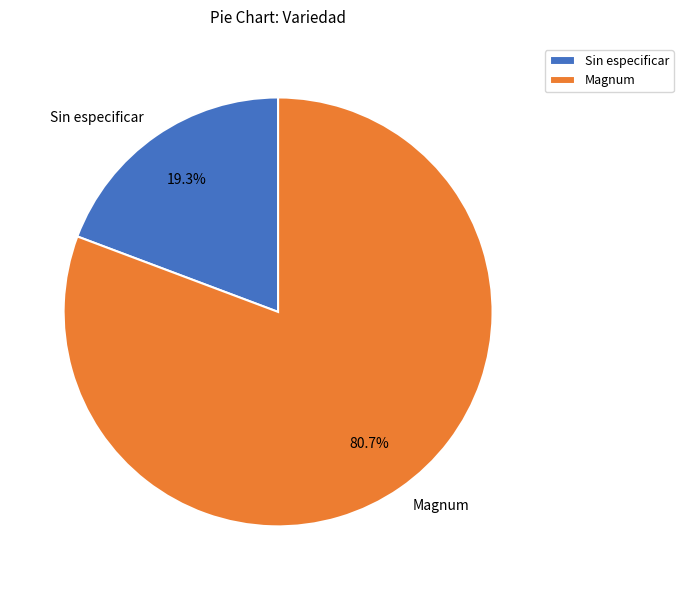

How many segments does this pie chart have?

2